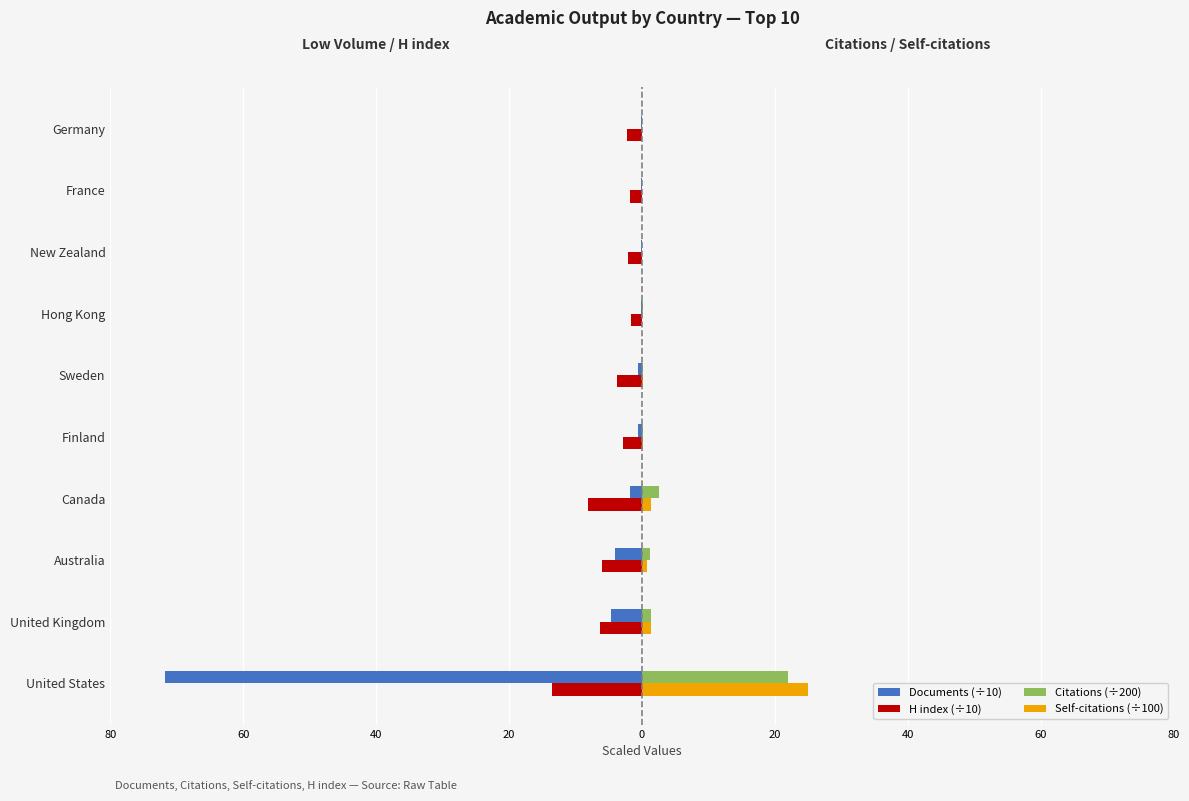

What are all the series names shown in the legend?

Documents (÷10), H index (÷10), Citations (÷200), Self-citations (÷100)